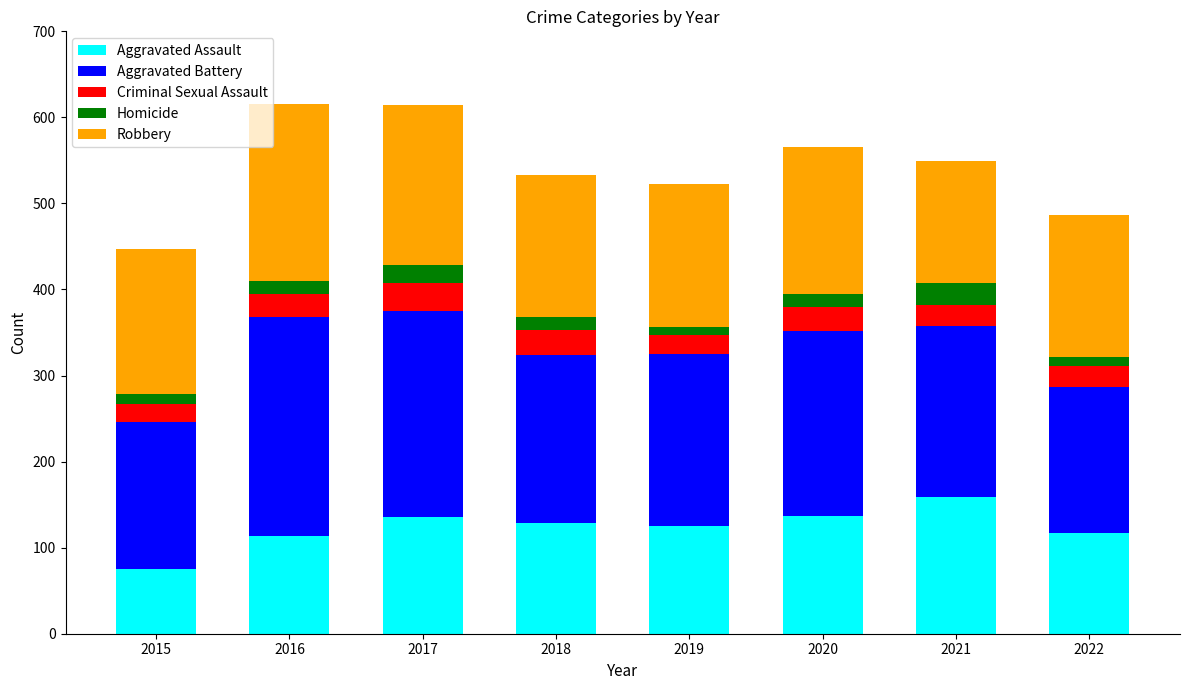

The value of Aggravated Assault at 2017 is 136. True or false?

True